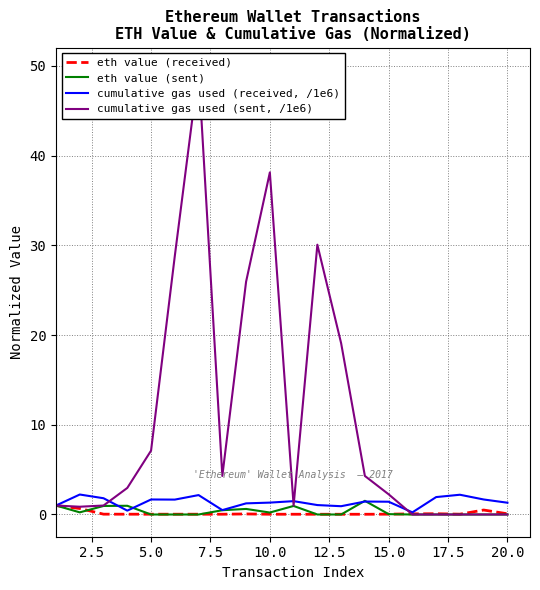

What is the highest value of the eth value (sent) series?

1.5